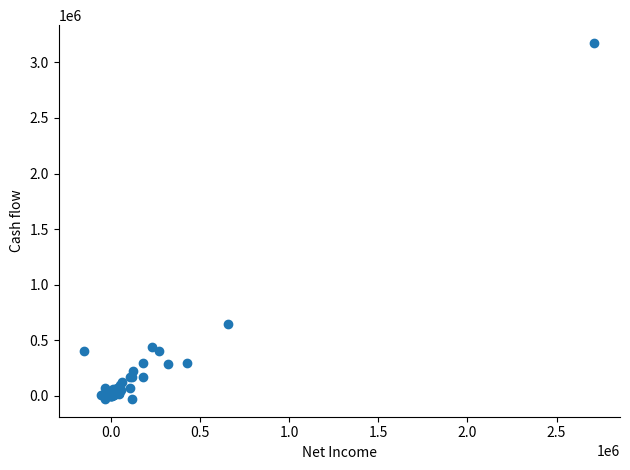

What Y value in the scatter plot is closest to 1573747?

643566